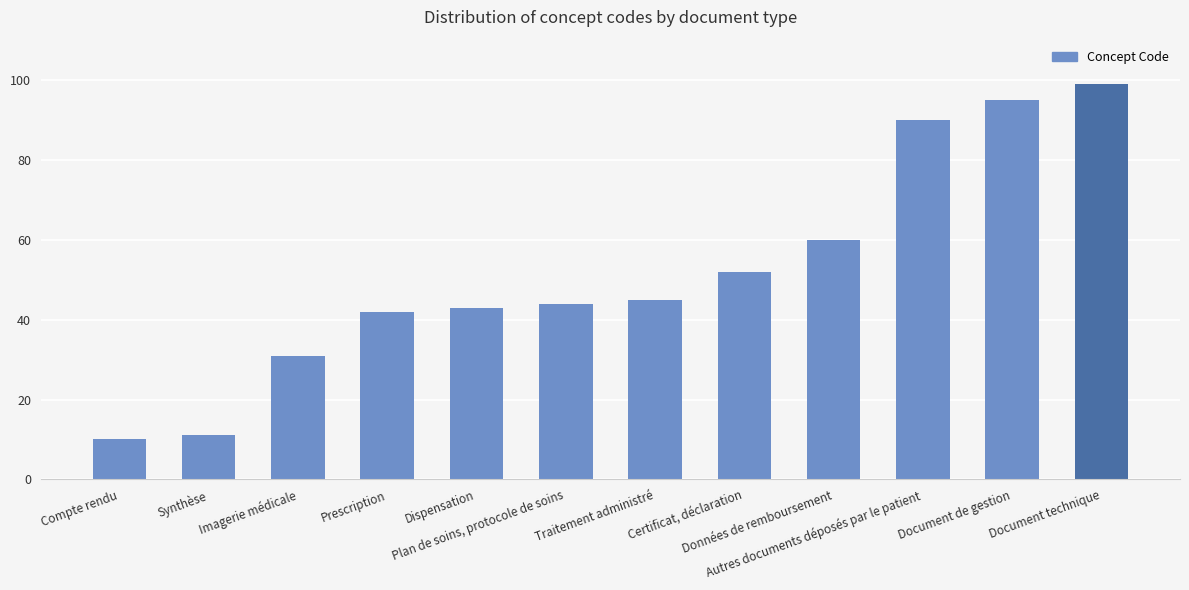

The value at Imagerie médicale is 31. True or false?

True